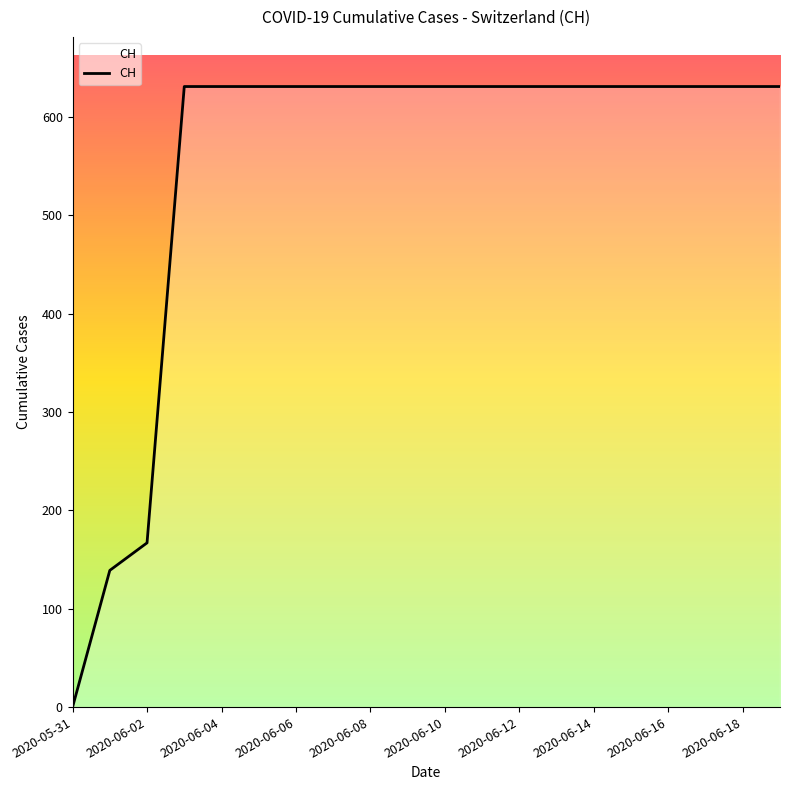

What is the greatest value displayed?

631